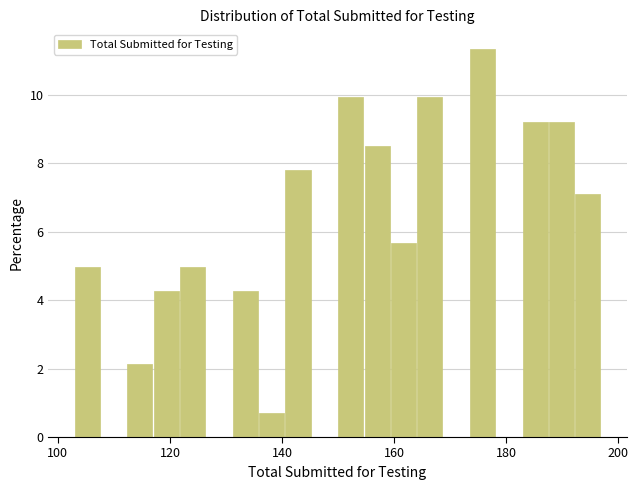

Read against the x-axis, roughly where is the centre of the tallest bar?

176